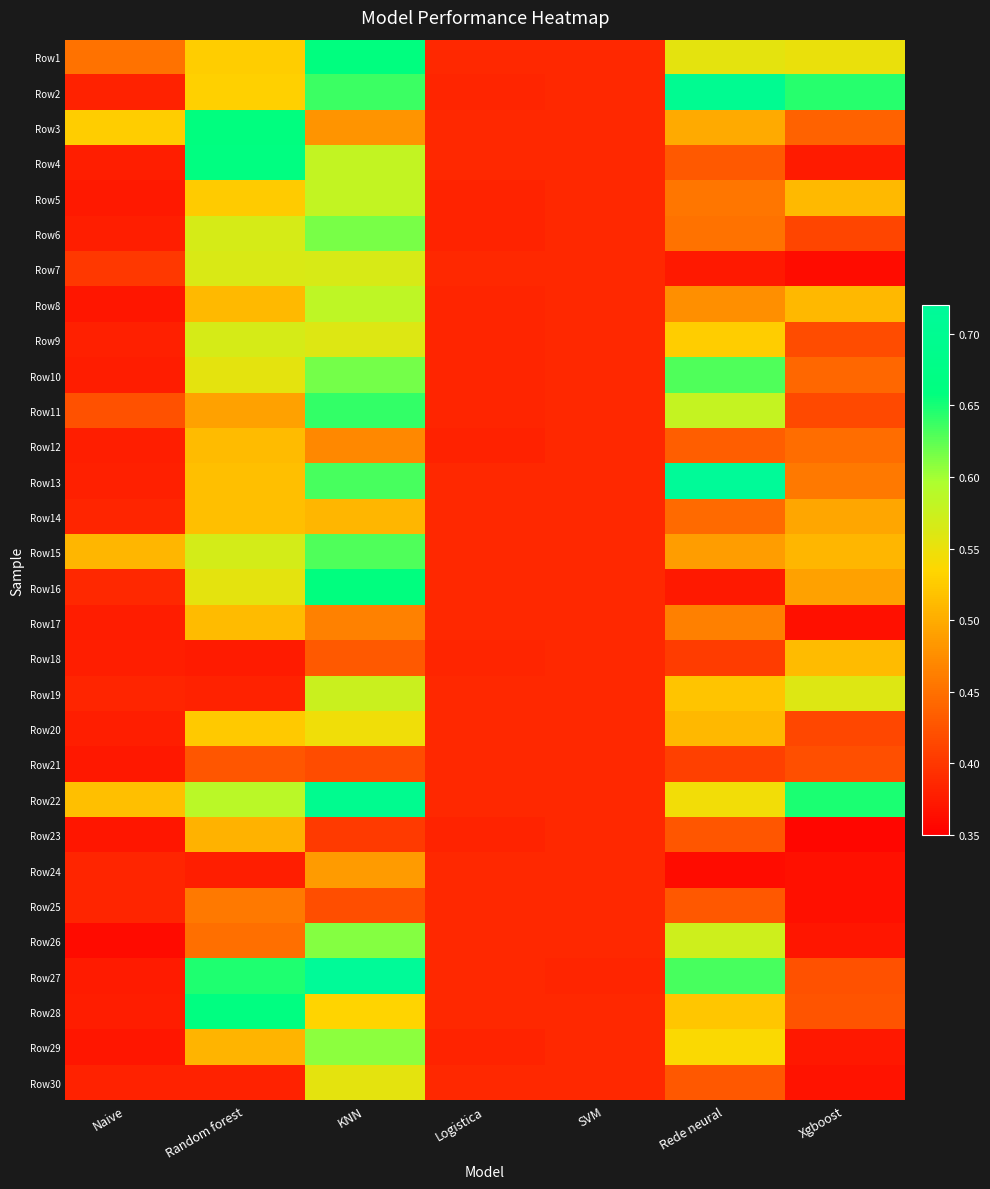

Which label corresponds to the largest value in the chart?

Rede neural